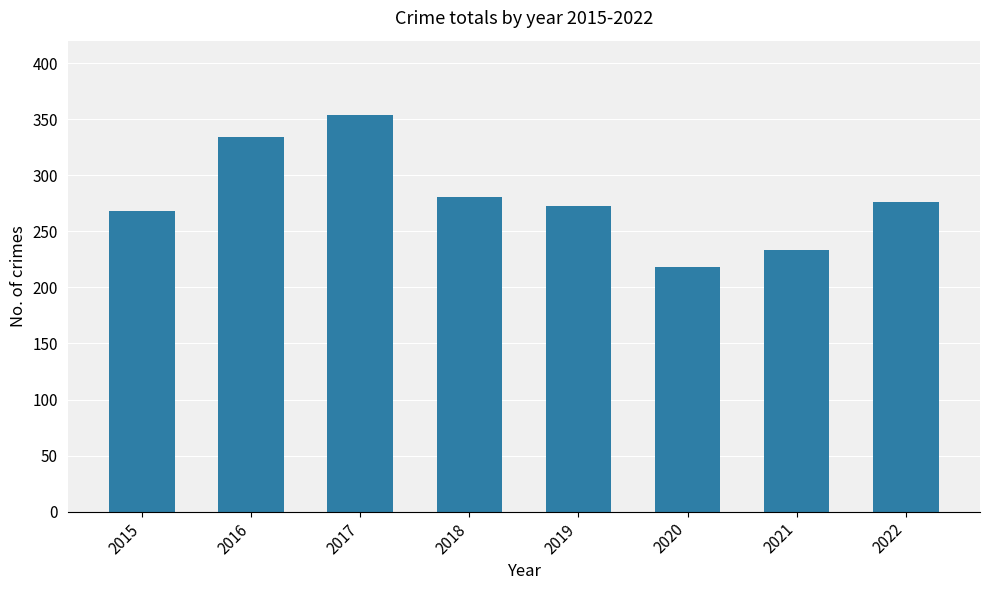

What is the difference between the values at 2019 and 2015?

5